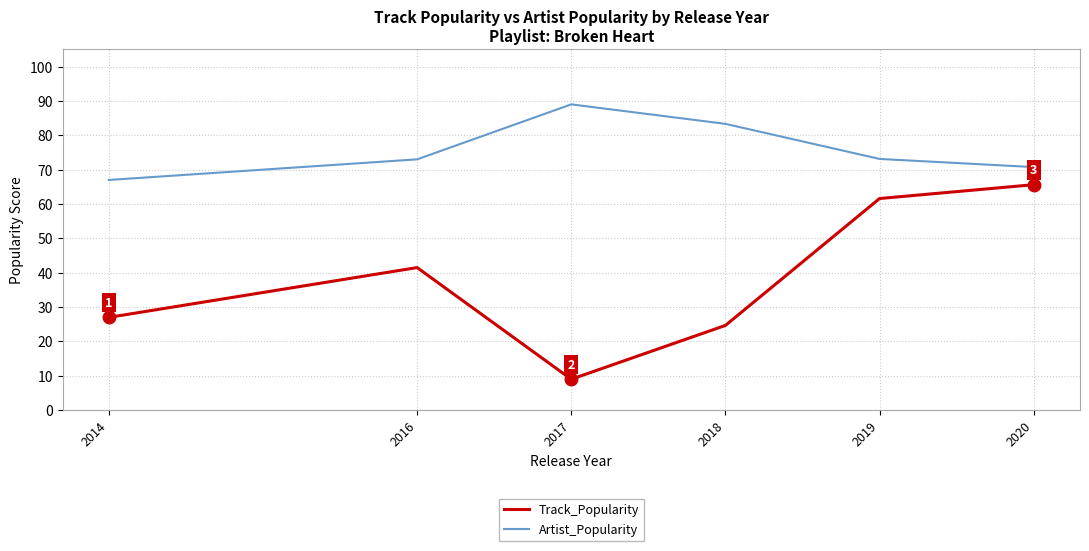

Which category has the lowest value in the Artist_Popularity series?

2014